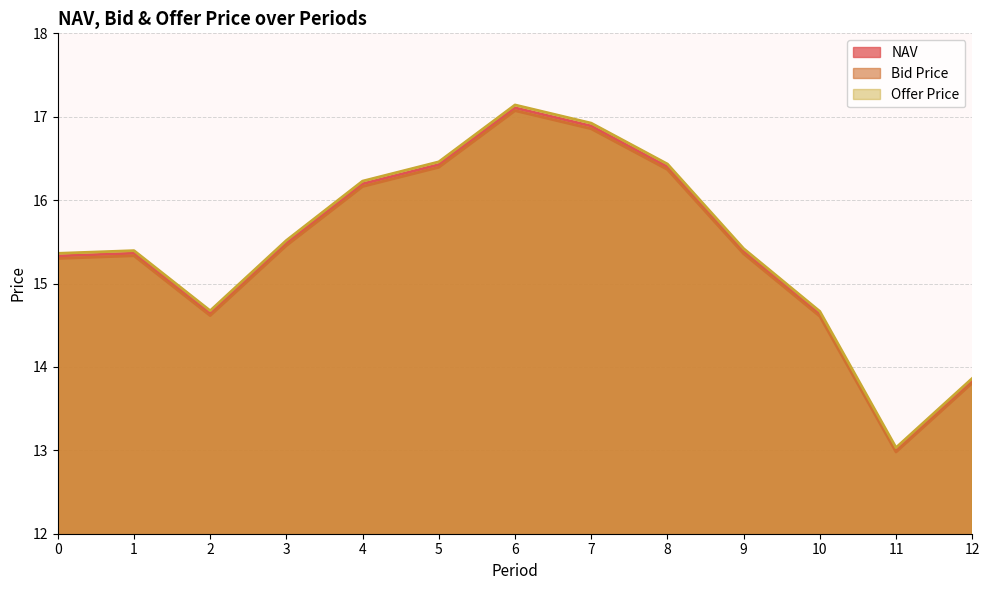

What is the total value across all series at 12?

41.5